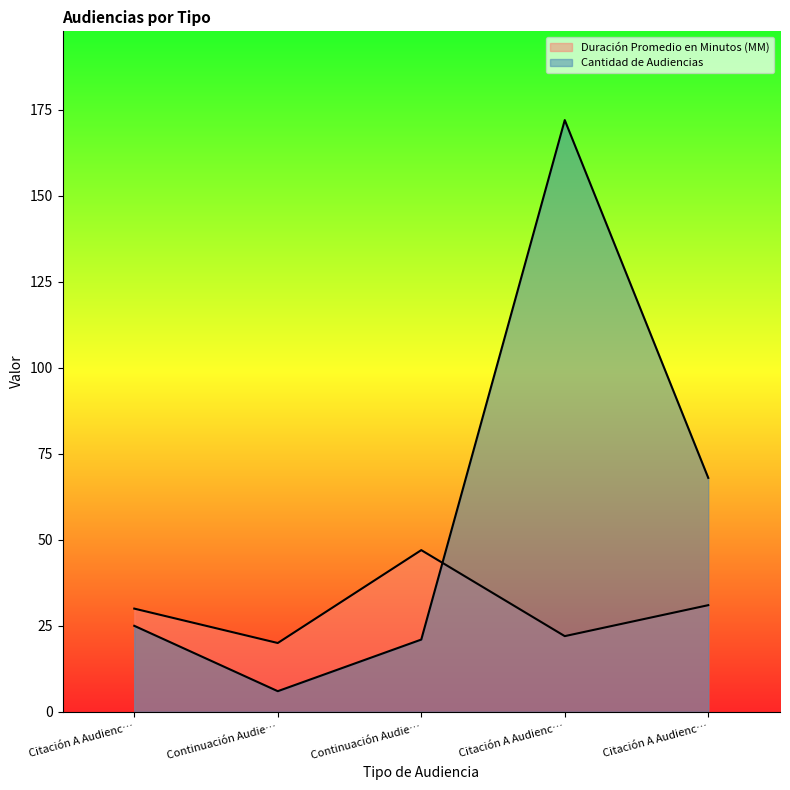

Read the Duración Promedio en Minutos (MM) value at Citación A Audienc….

22